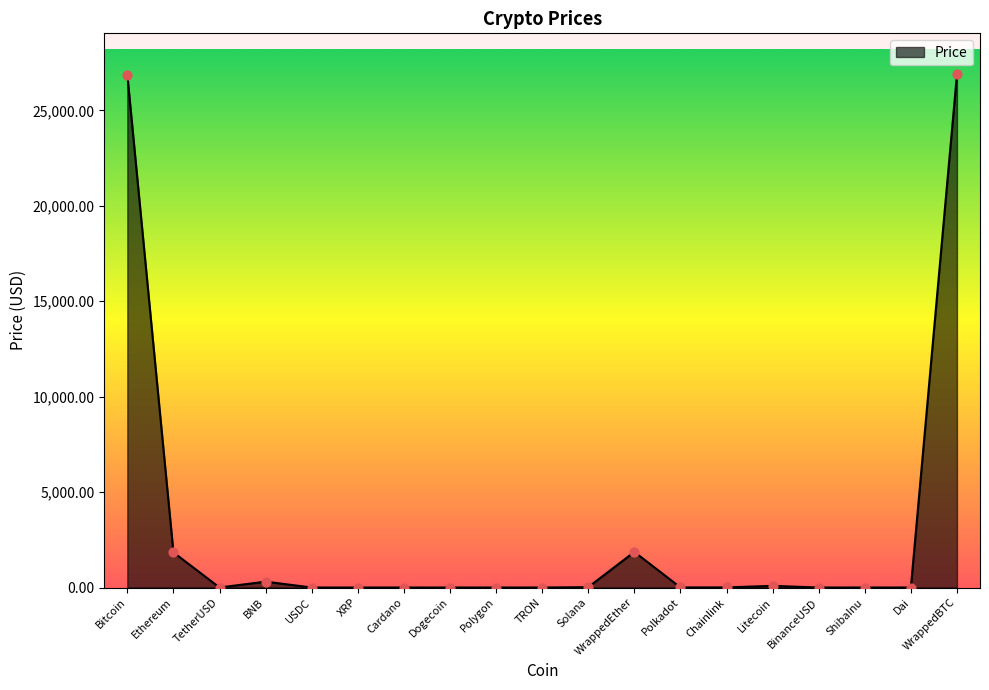

Between Bitcoin and Dai, which is larger?

Bitcoin